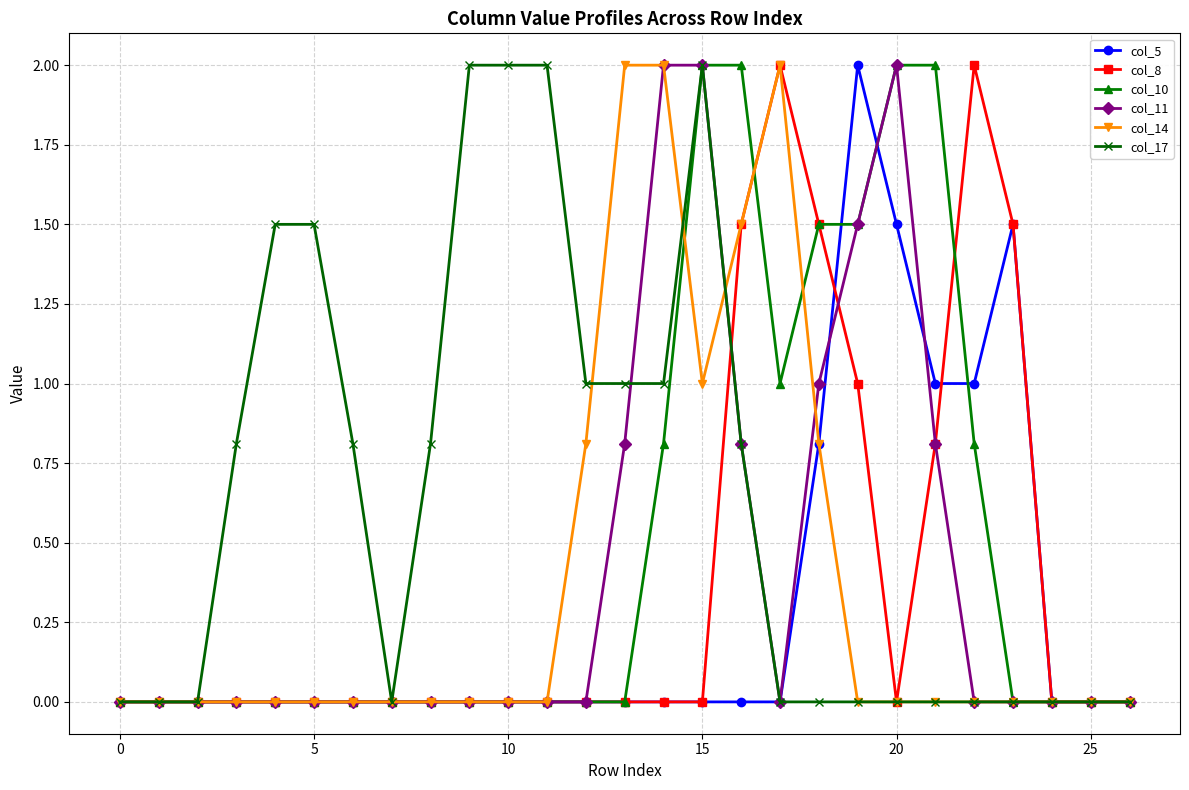

True or false: col_17 has more than 0 points higher than both neighbors.

True